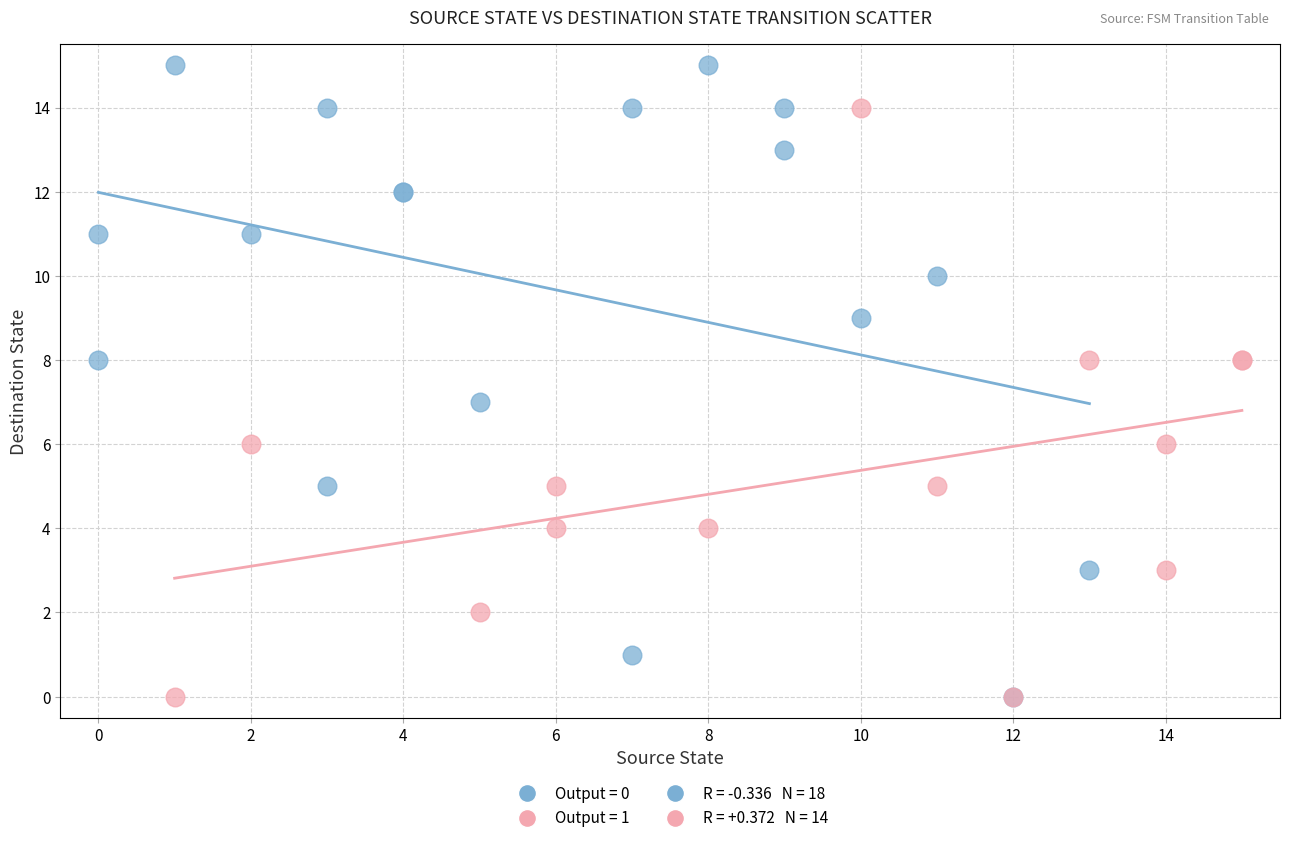

Which series has the widest spread of Y values?

Output = 0